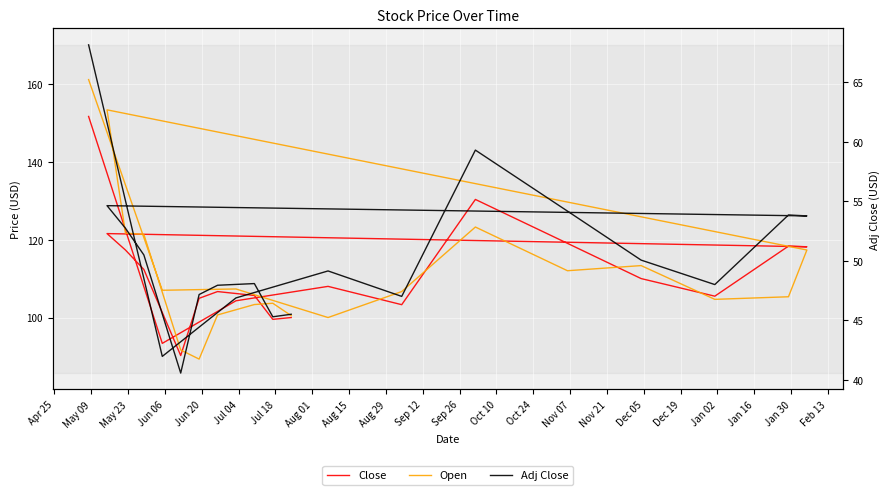

What is the difference between the maximum and minimum values in the Open series?

71.7